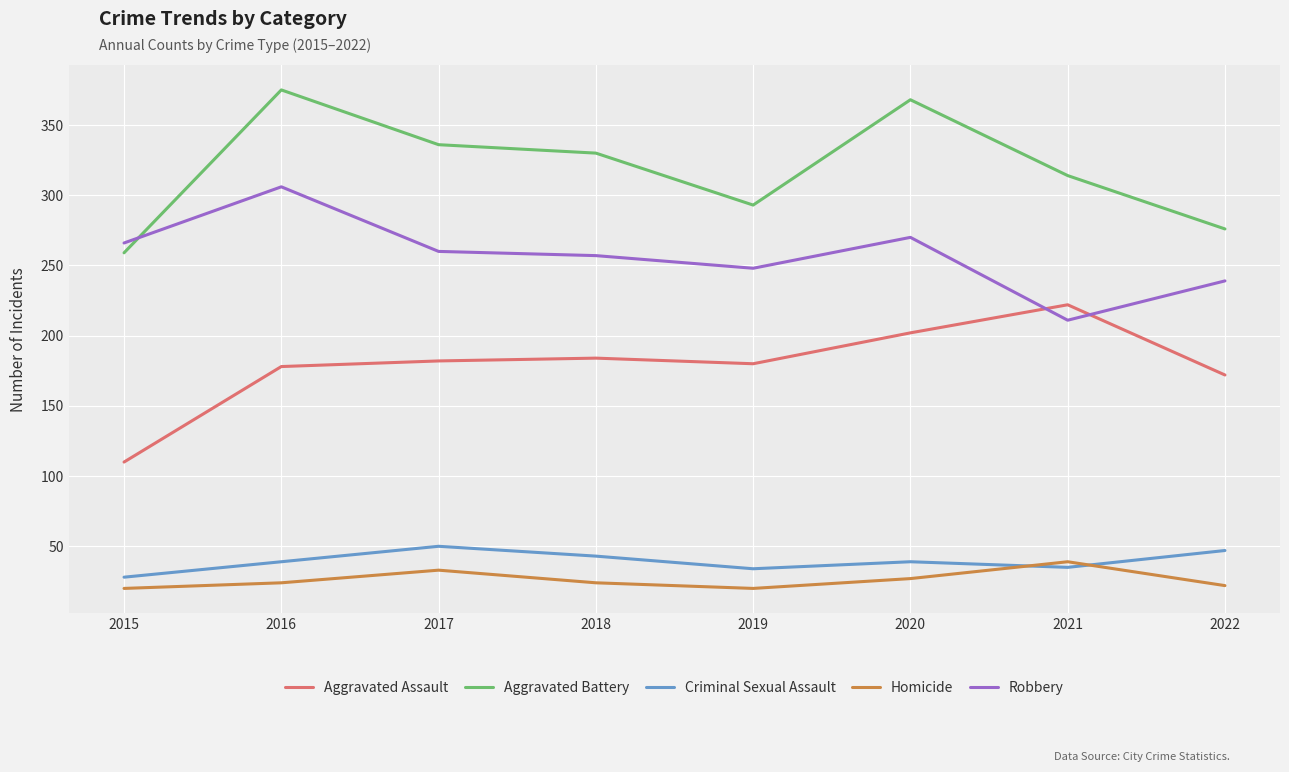

How many interior local valleys does the Aggravated Assault series have?

1